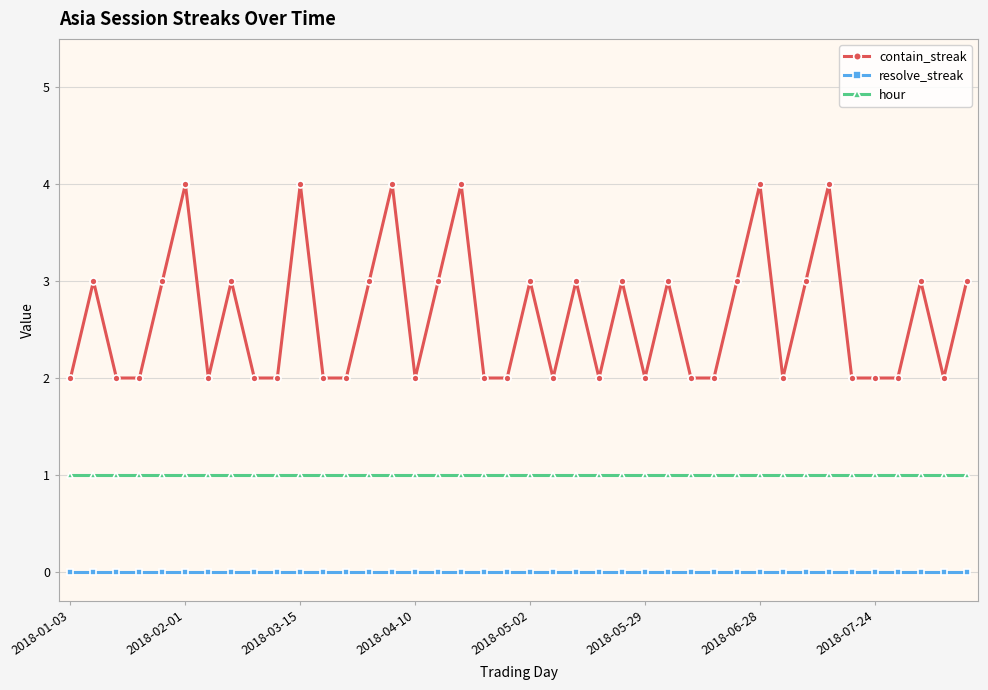

True or false: hour and contain_streak cross at least once.

False